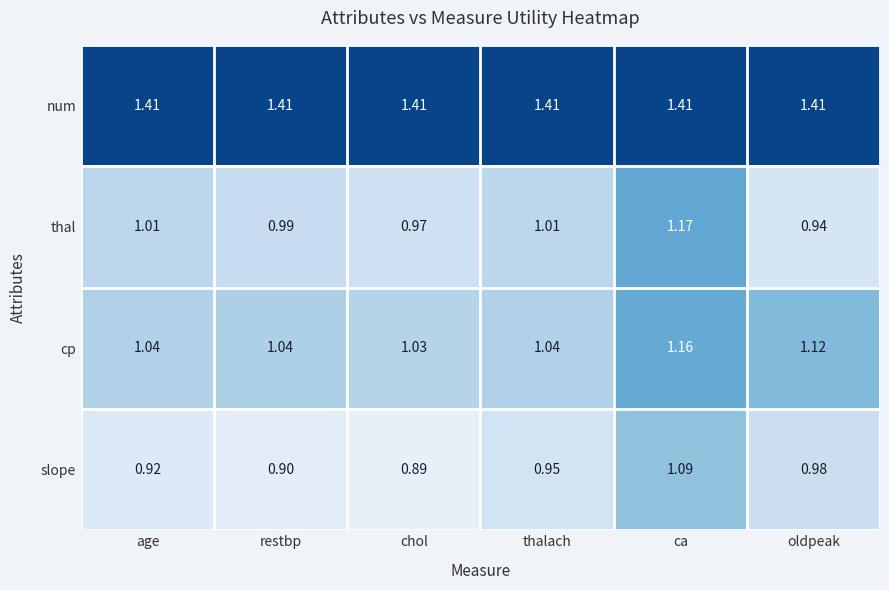

Which series has the largest range (max minus min)?

thal